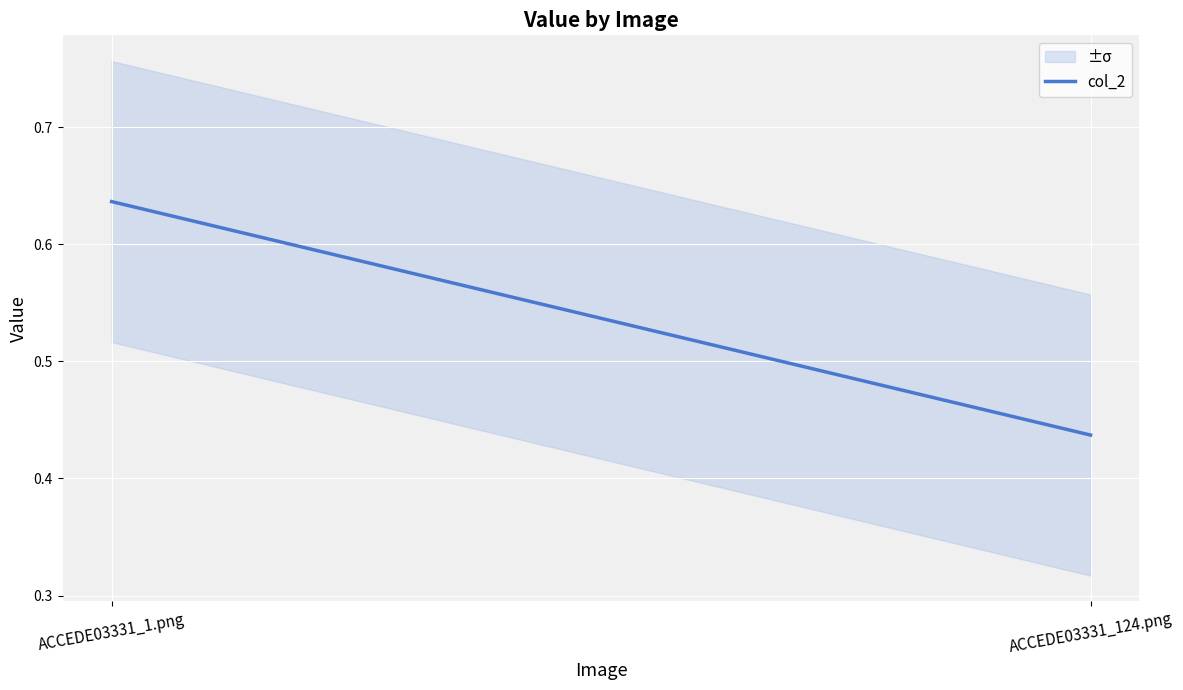

Is it true that the value at ACCEDE03331_124.png is 0.4?

True